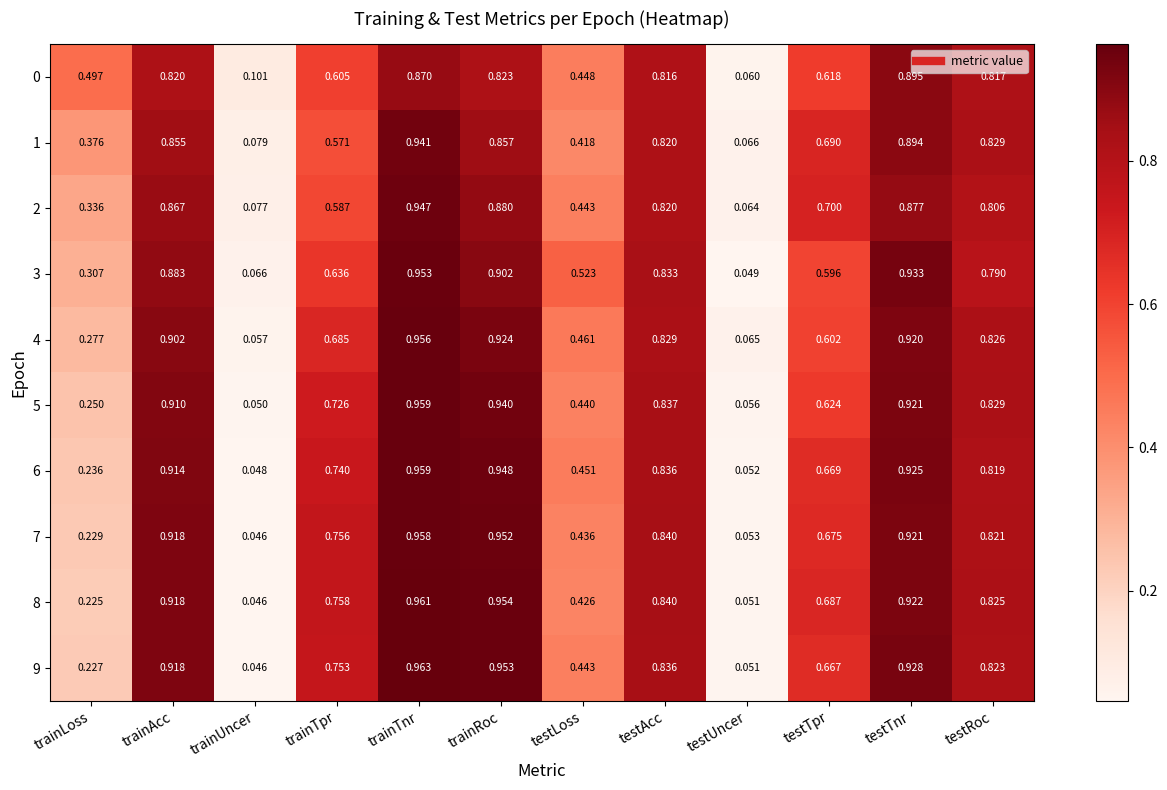

At which category is the sum across all series the highest?

trainTnr